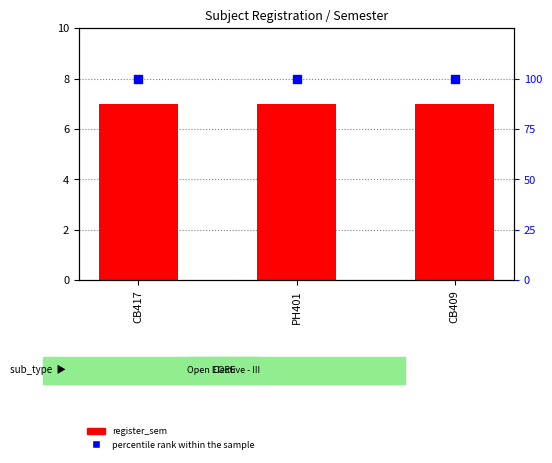

What is the total value across all series at CB409?

107